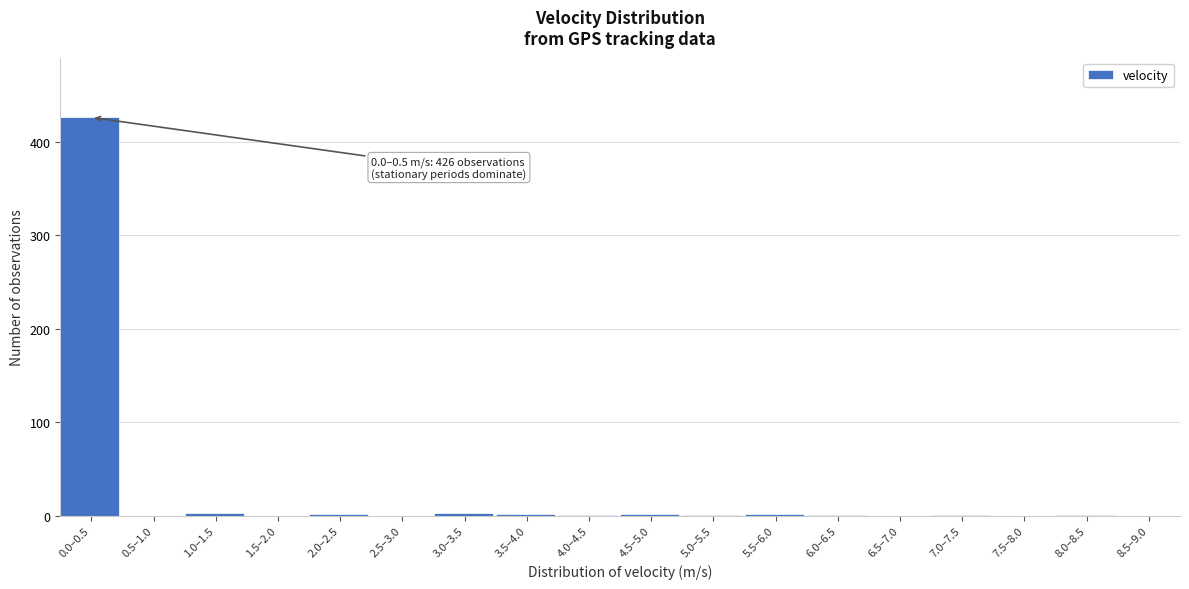

Which label corresponds to the largest value in the chart?

0.0–0.5